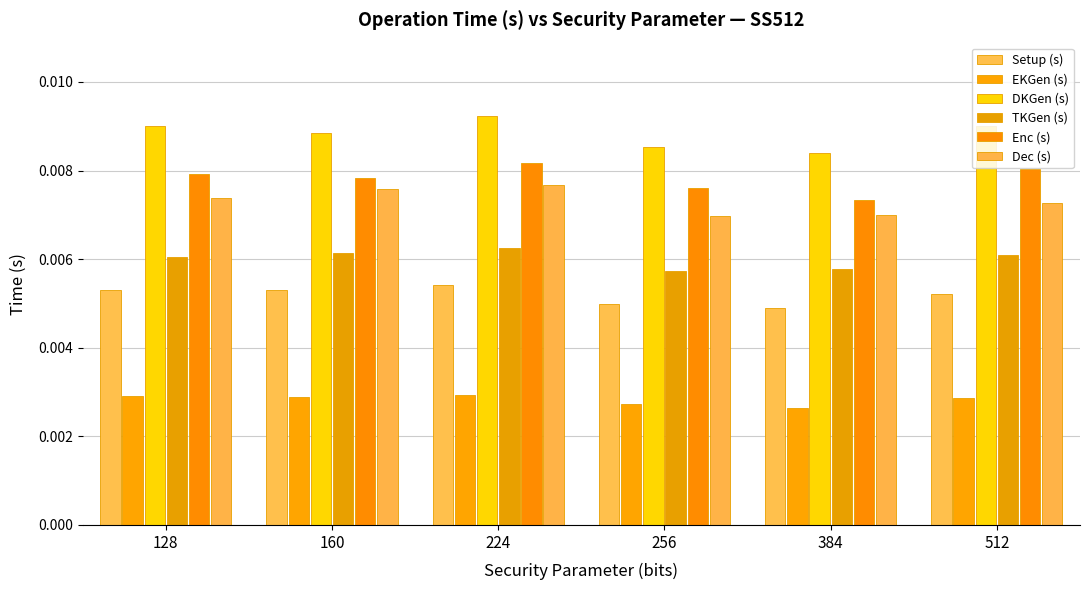

The TKGen (s) series shows 0.0 at 224. True or false?

False